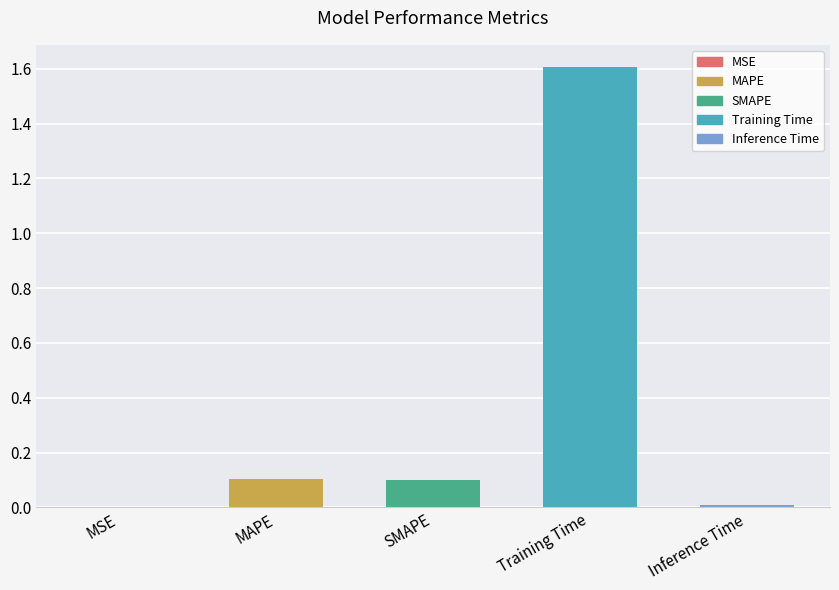

What is the maximum value shown in the chart?

1.6